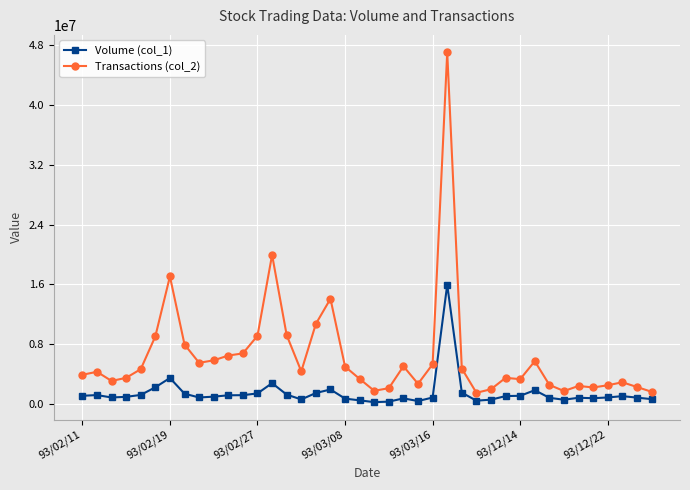

Which series has the largest total across all categories?

Transactions (col_2)